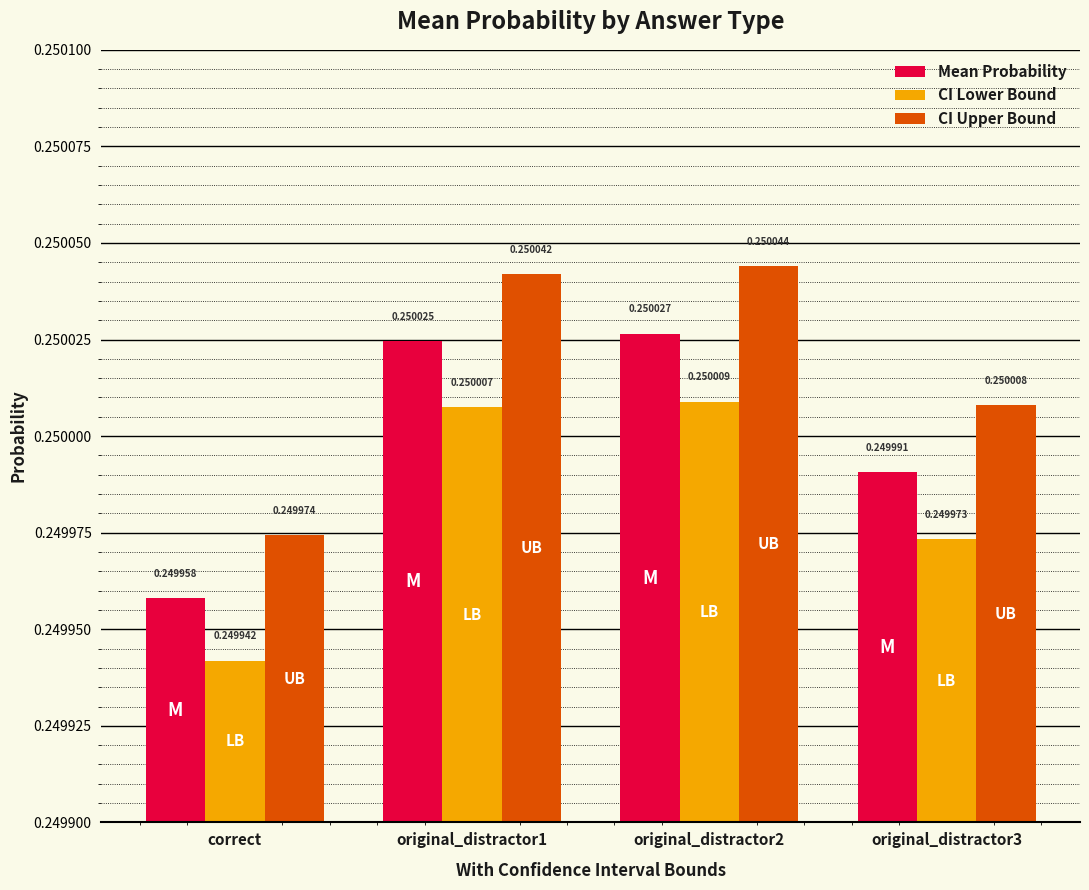

What is the label of the 4th bar from the left?

original_distractor3